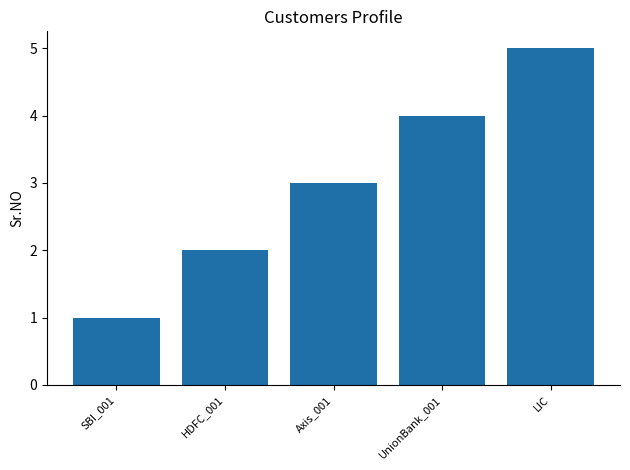

Which label corresponds to the largest value in the chart?

LIC